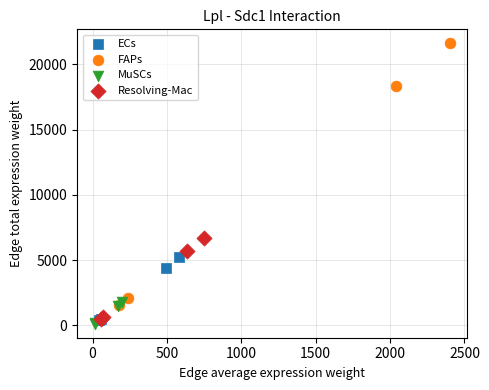

Which series has the largest Y range (max minus min)?

FAPs